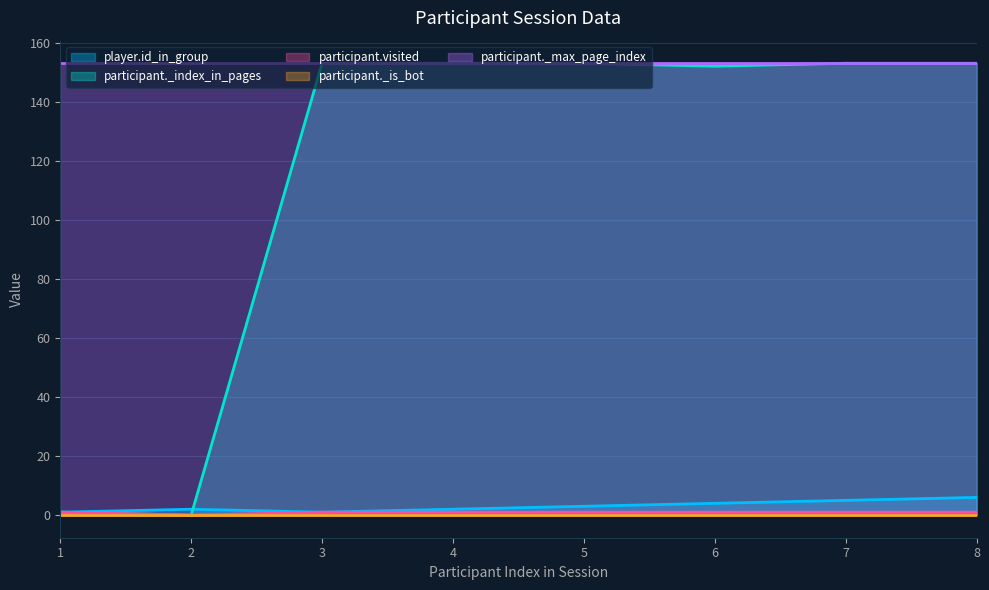

True or false: participant._index_in_pages has a value of 94 at 5.

False